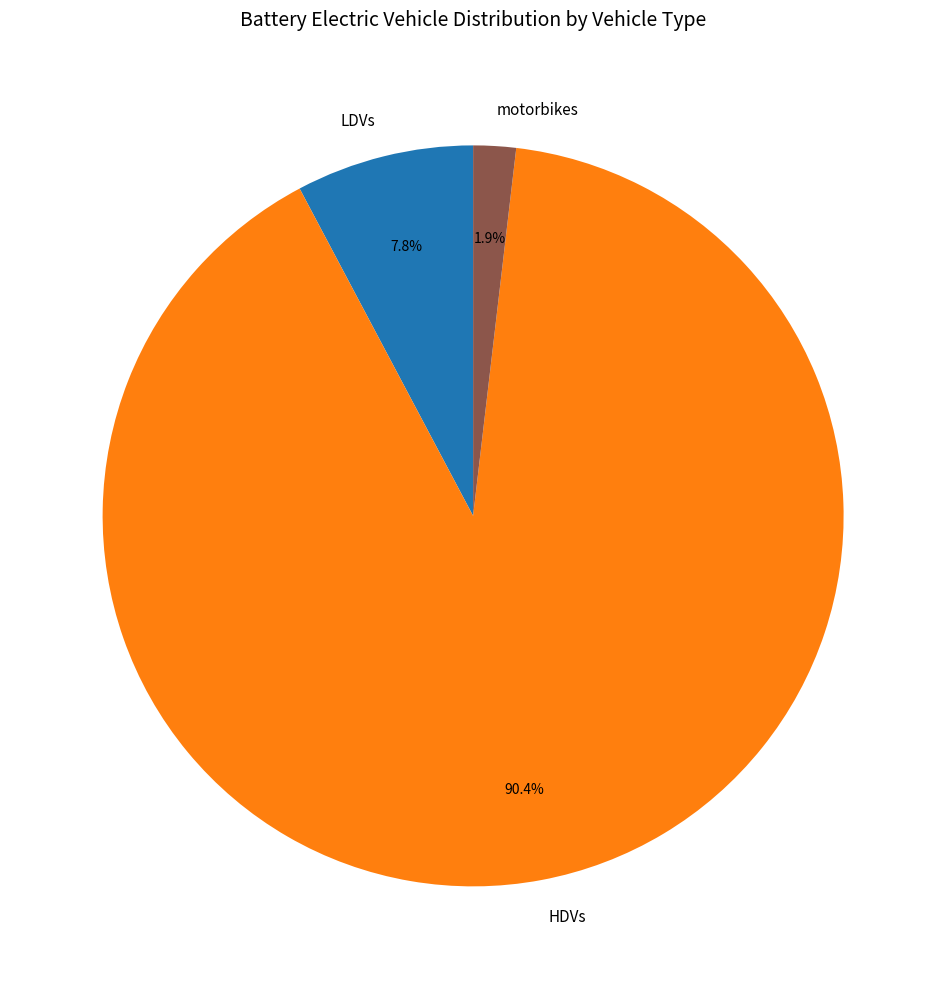

The motorbikes slice represents 2% of the pie. True or false?

True